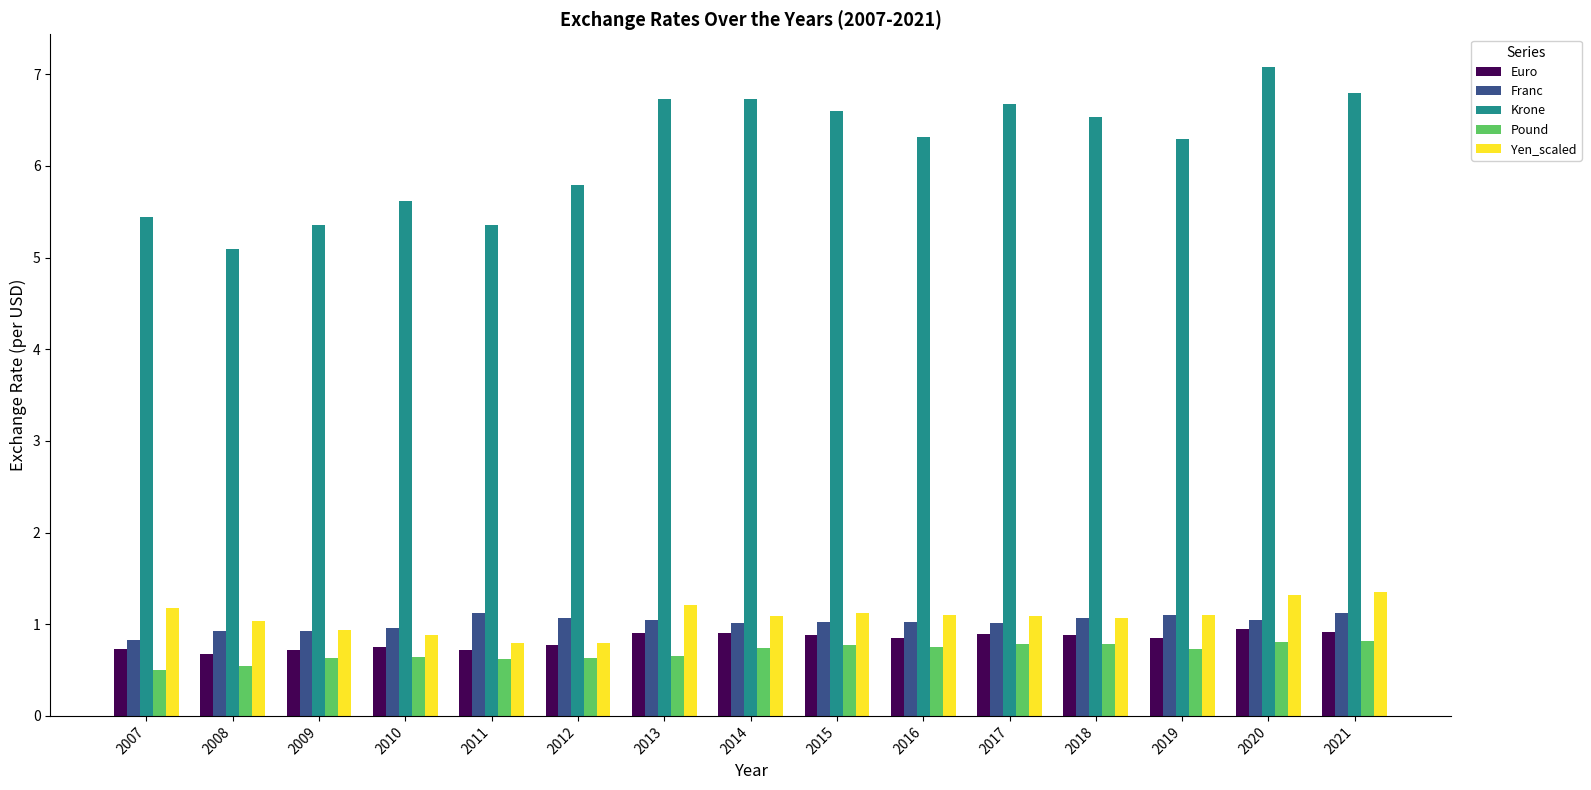

Between 2009 and 2017, which series saw the biggest shift?

Krone